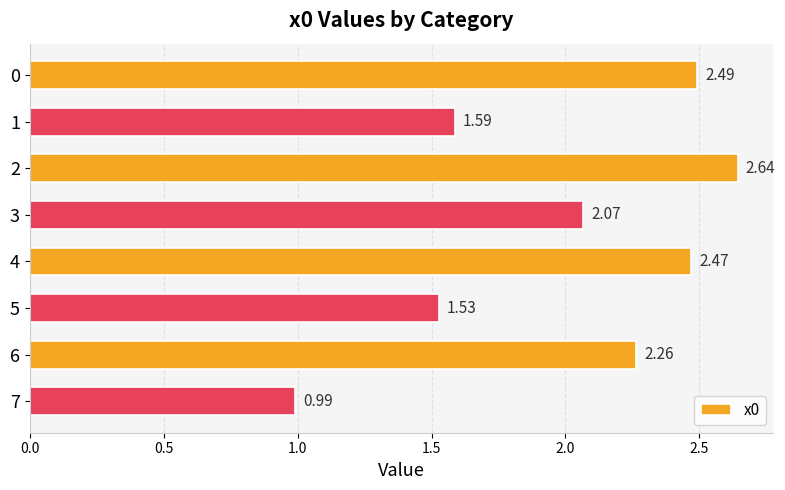

Which label corresponds to the smallest value in the chart?

7